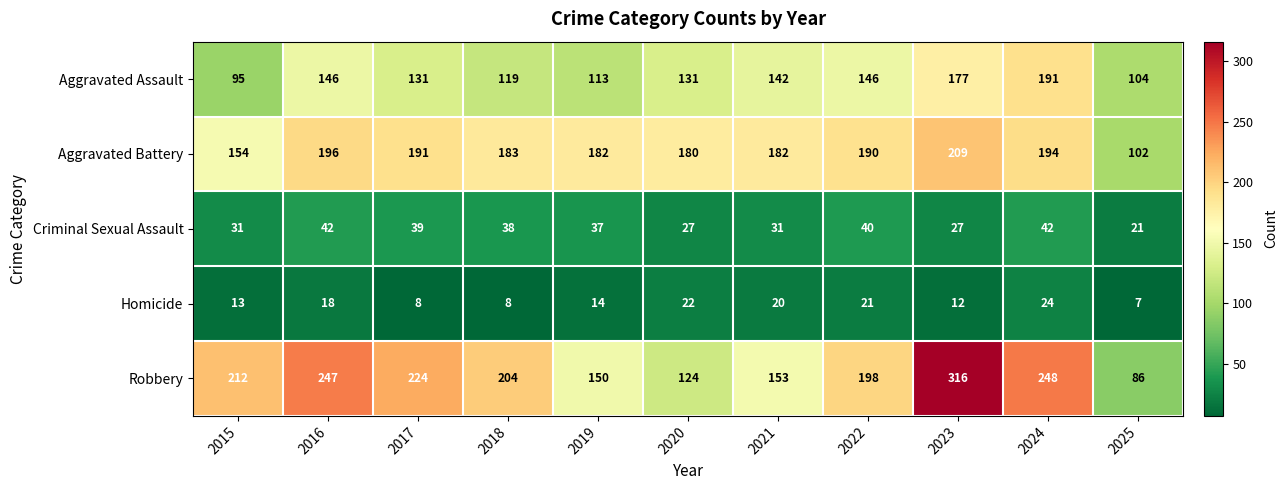

List the series in order of their peak value, lowest first.

Homicide, Criminal Sexual Assault, Aggravated Assault, Aggravated Battery, Robbery